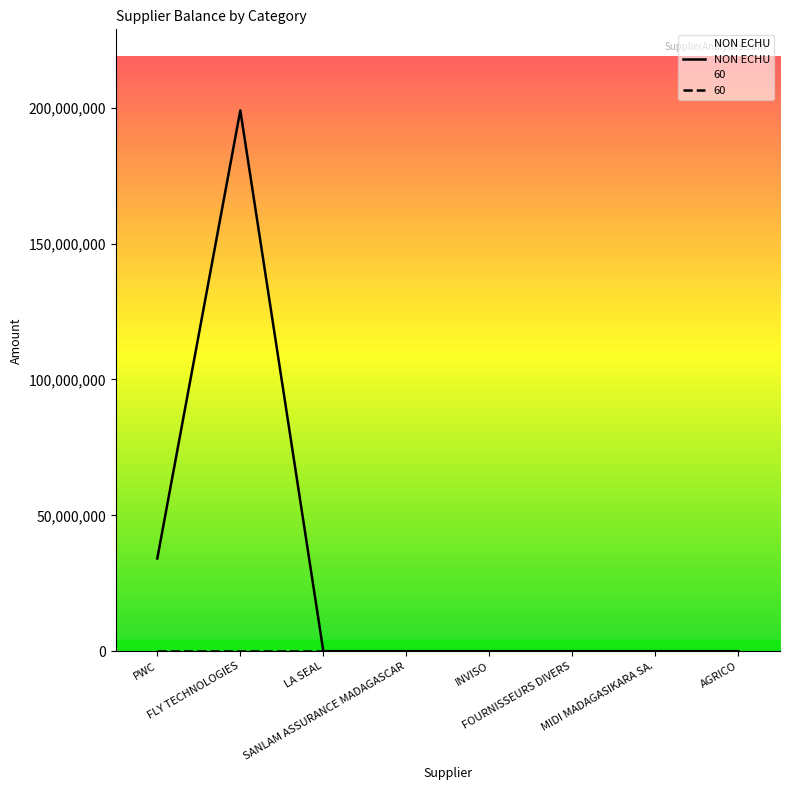

Where is the first local maximum?

FLY TECHNOLOGIES